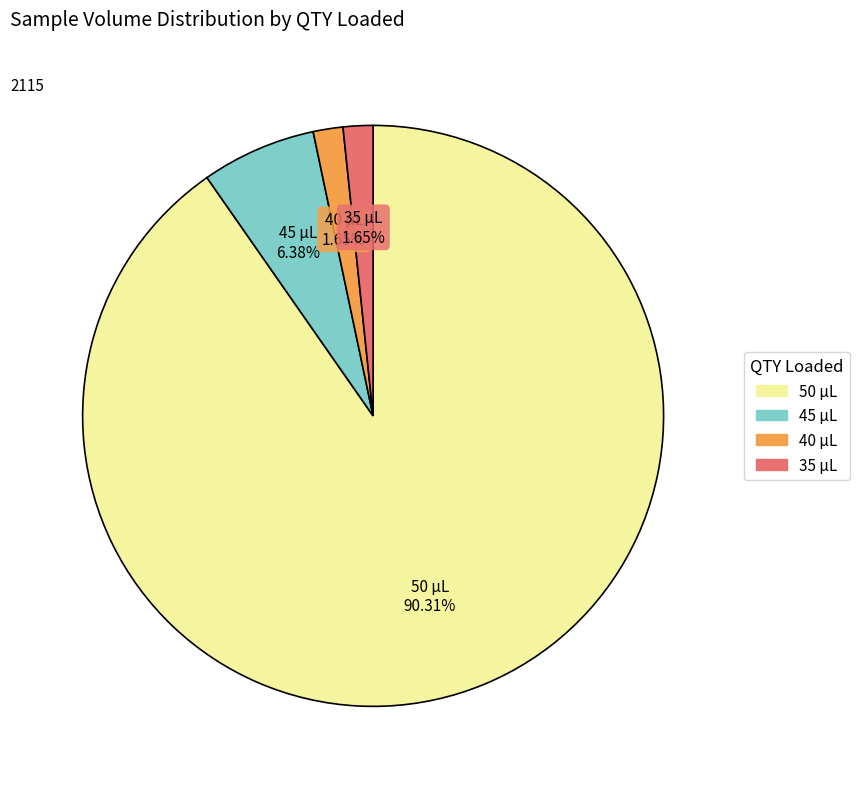

Does any single category account for the majority?

Yes